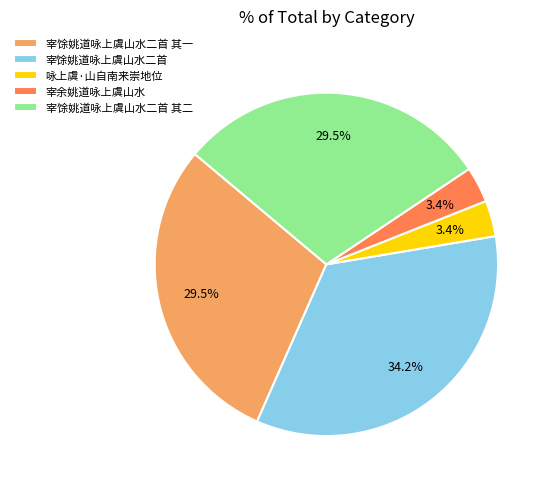

What is the largest slice in the pie chart?

宰馀姚道咏上虞山水二首